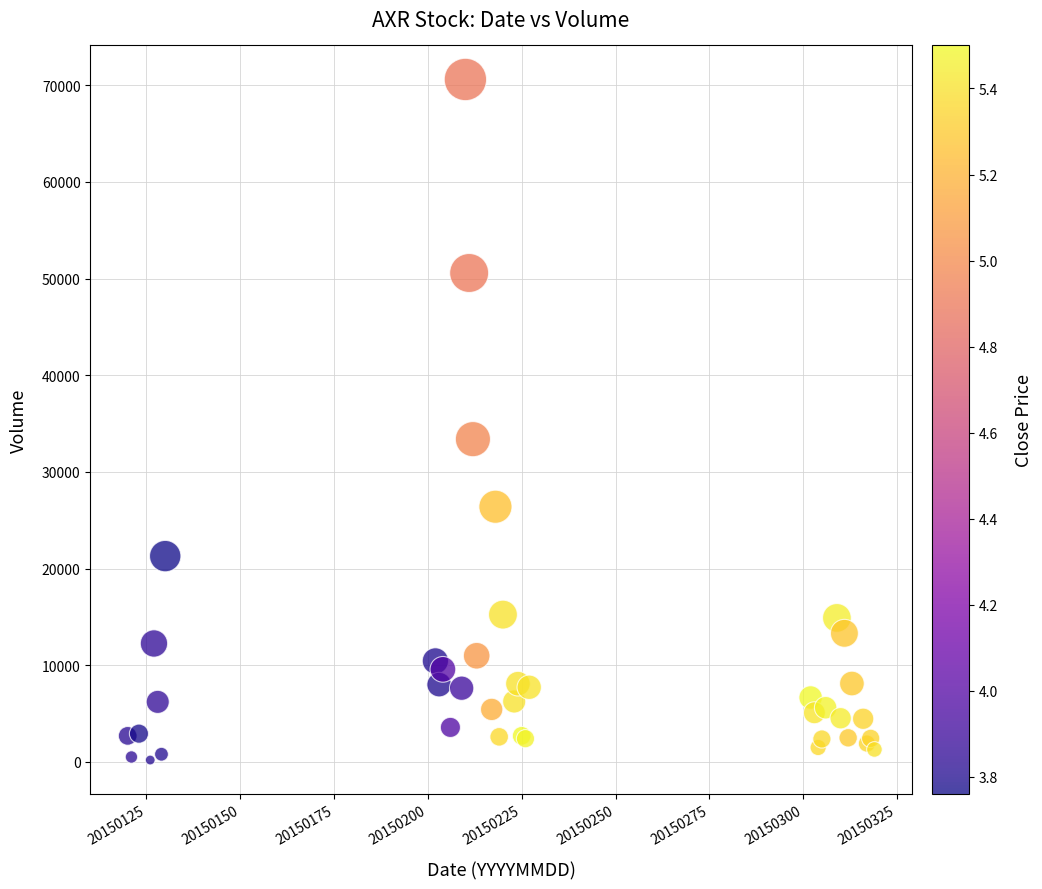

What Y value in the scatter plot is closest to 35396?

33390